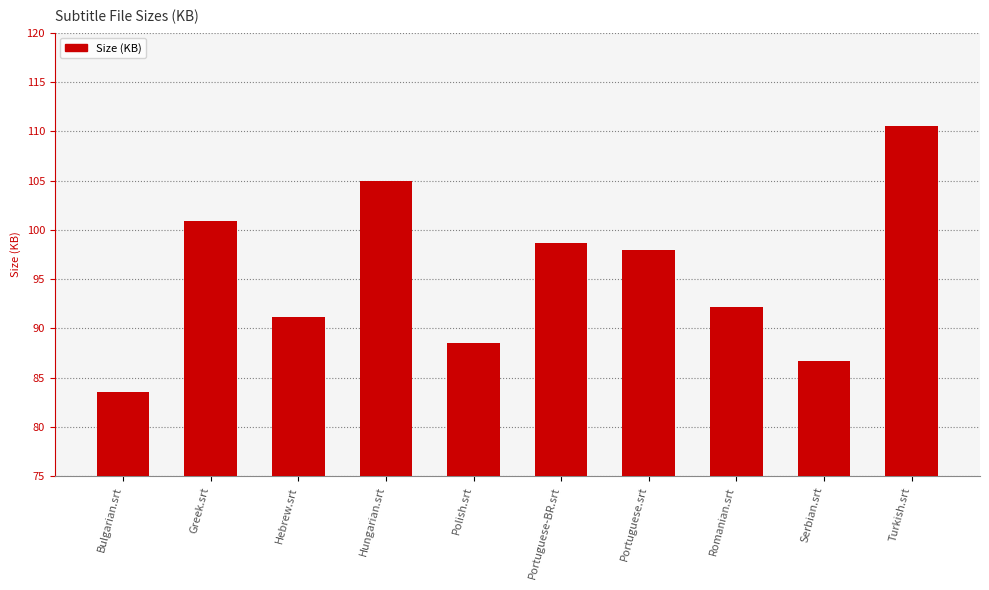

What is the difference between the values at Greek.srt and Bulgarian.srt?

17.4